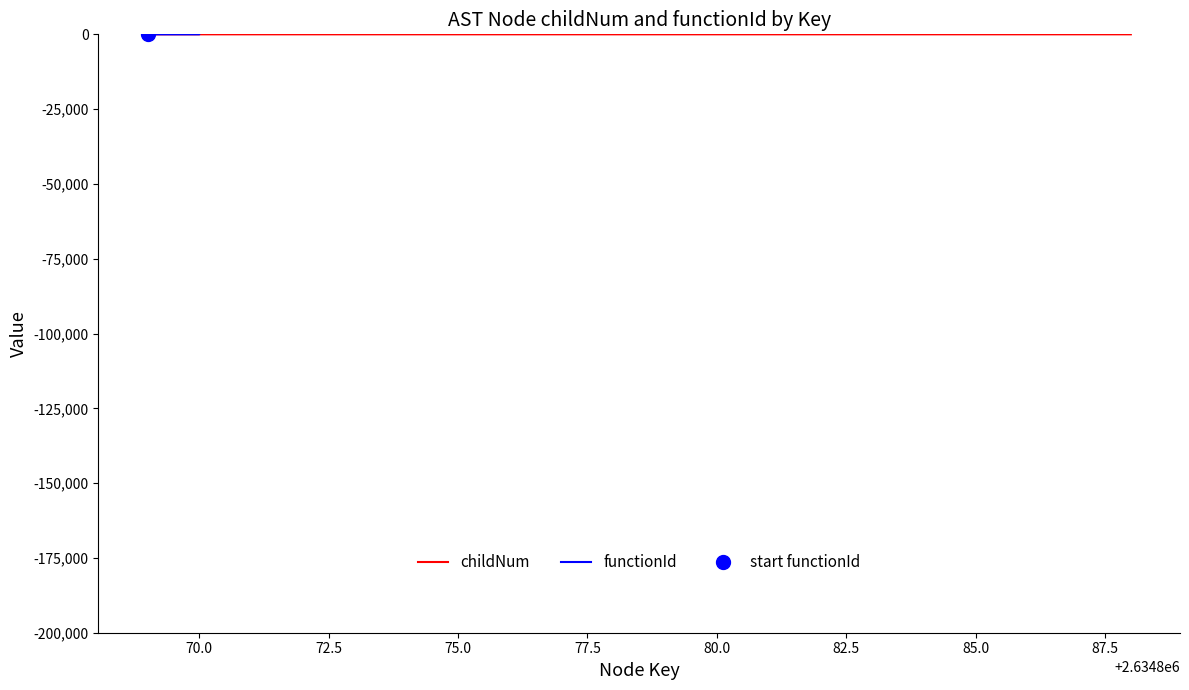

Which series has the widest spread of values?

functionId